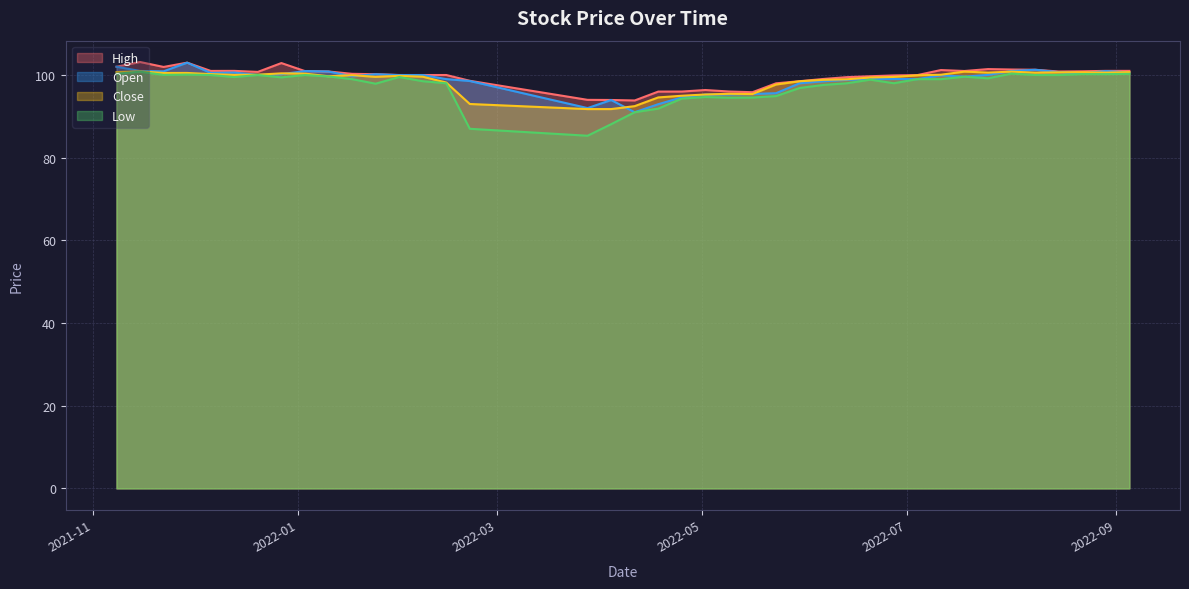

Which series has the widest spread of values?

Low